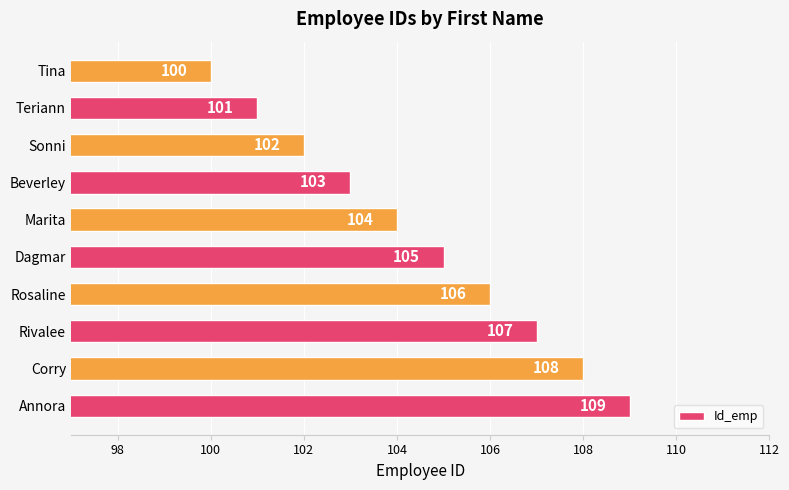

Between Dagmar and Sonni, which is larger?

Dagmar